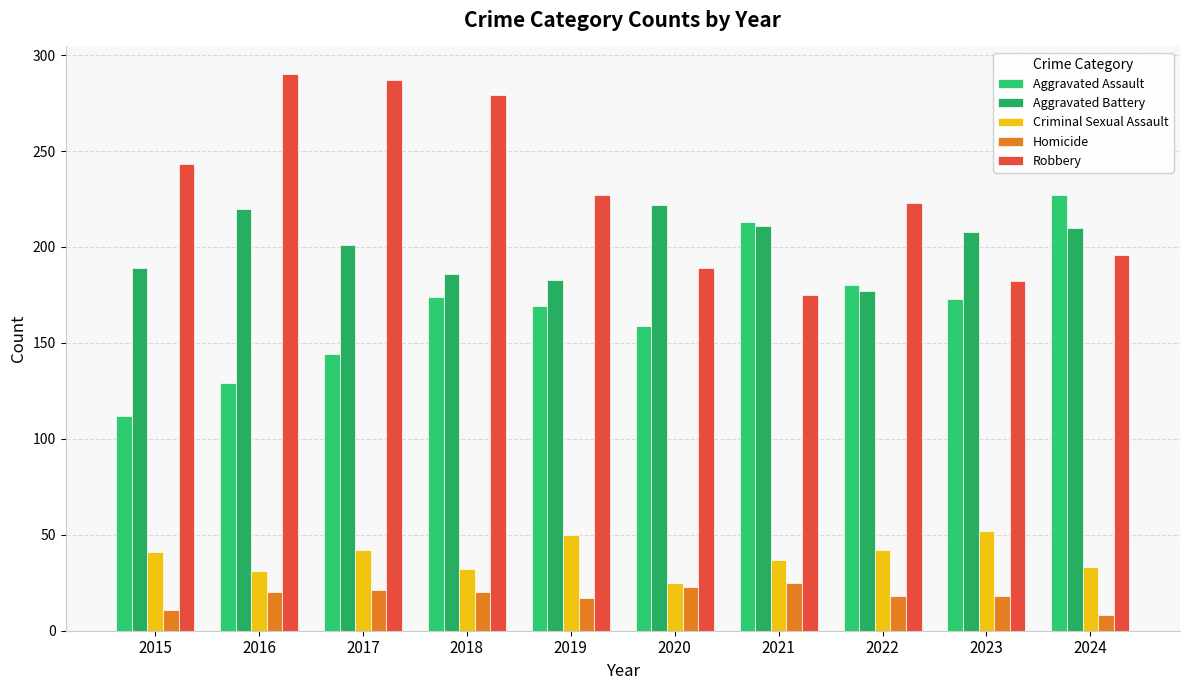

Where is Criminal Sexual Assault nearest to the value 38?

2021